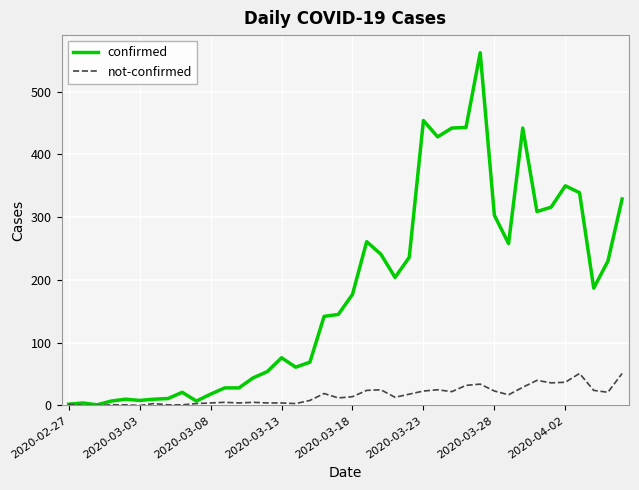

Which series has the widest spread of values?

confirmed